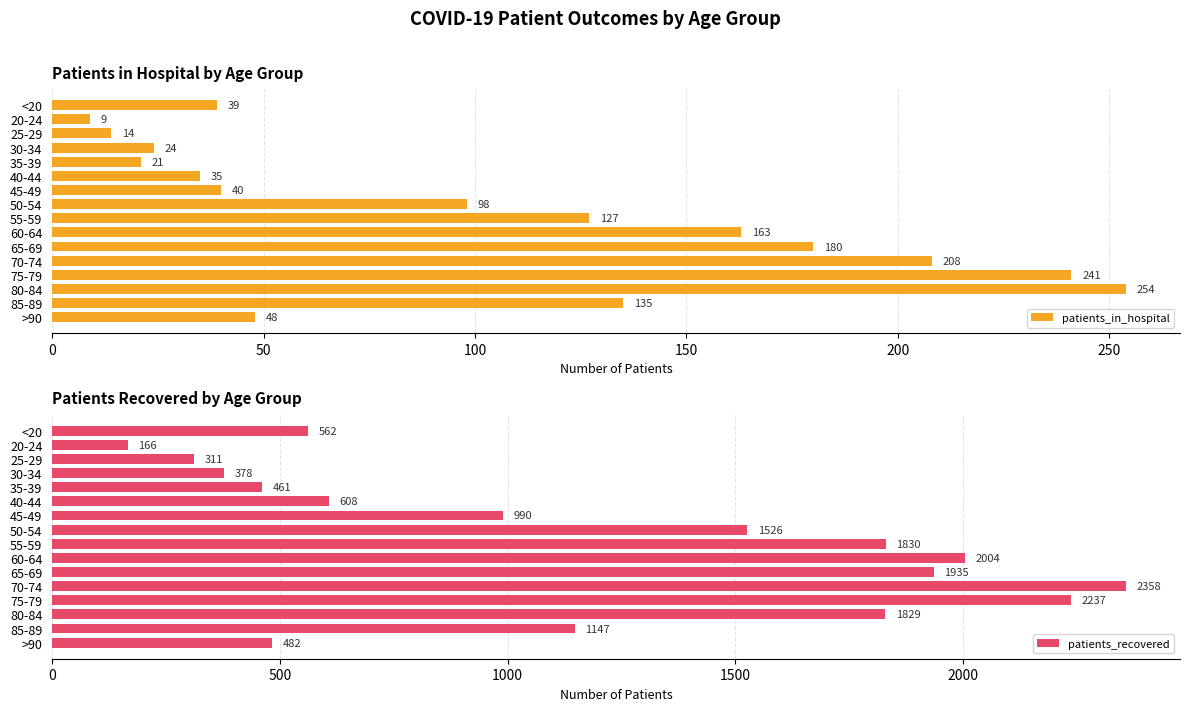

The value of patients_recovered at <20 is 225. True or false?

False